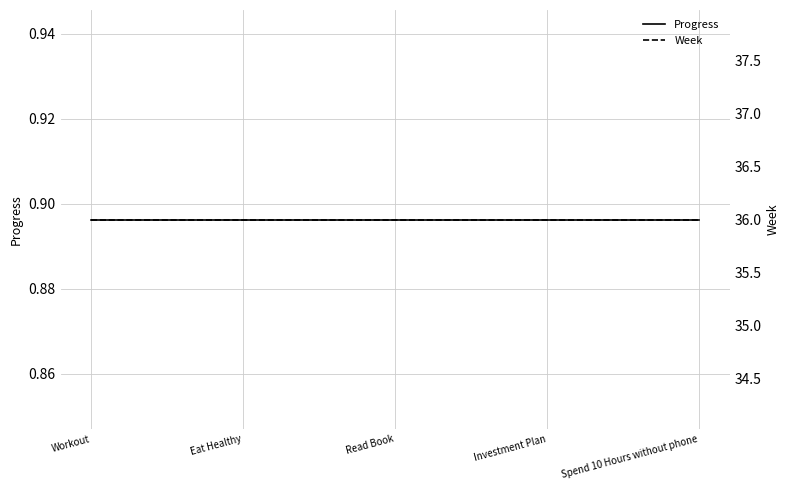

Rank the series by their average value, from lowest to highest.

Progress, Week